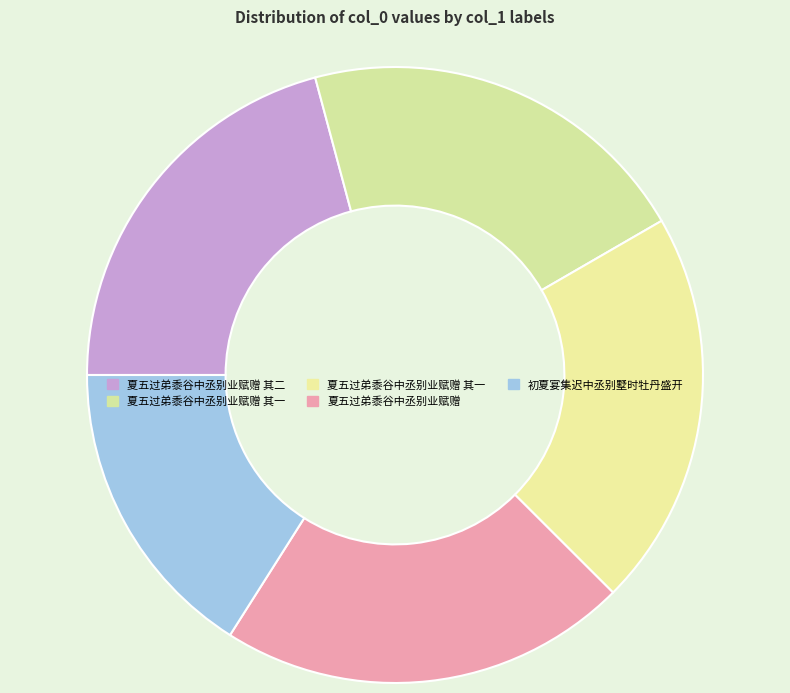

What is the smallest slice in the pie chart?

初夏宴集迟中丞别墅时牡丹盛开